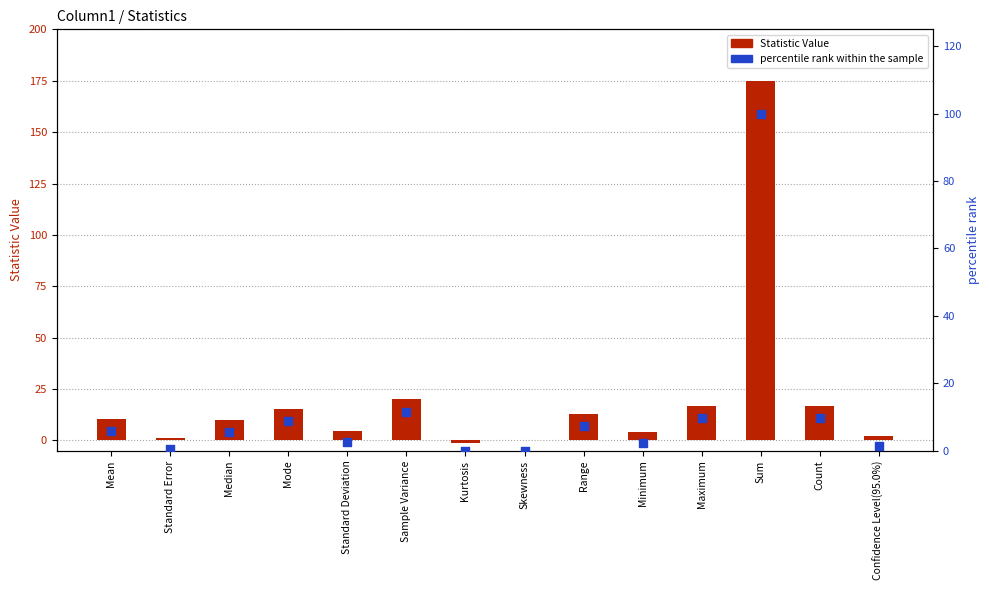

Which series has the largest total across all categories?

Statistic Value